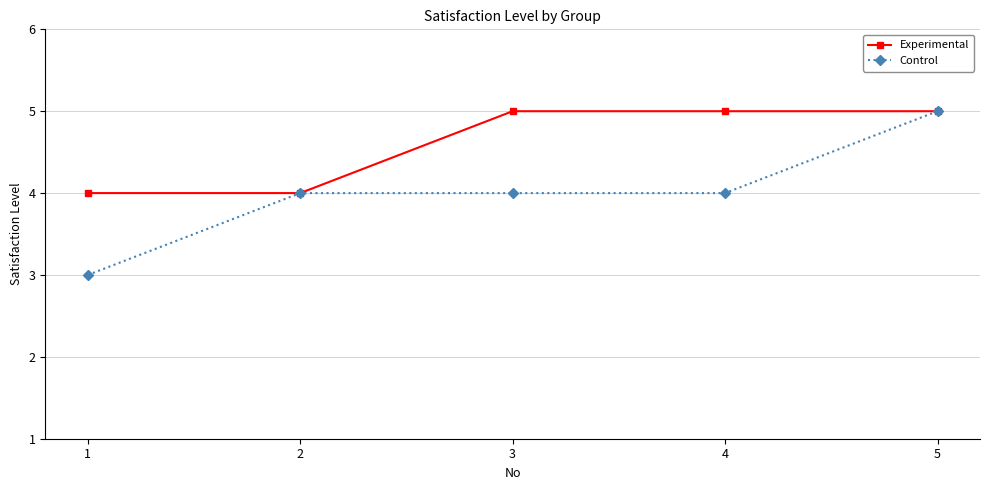

Between 2 and 4, which series saw the biggest shift?

Experimental